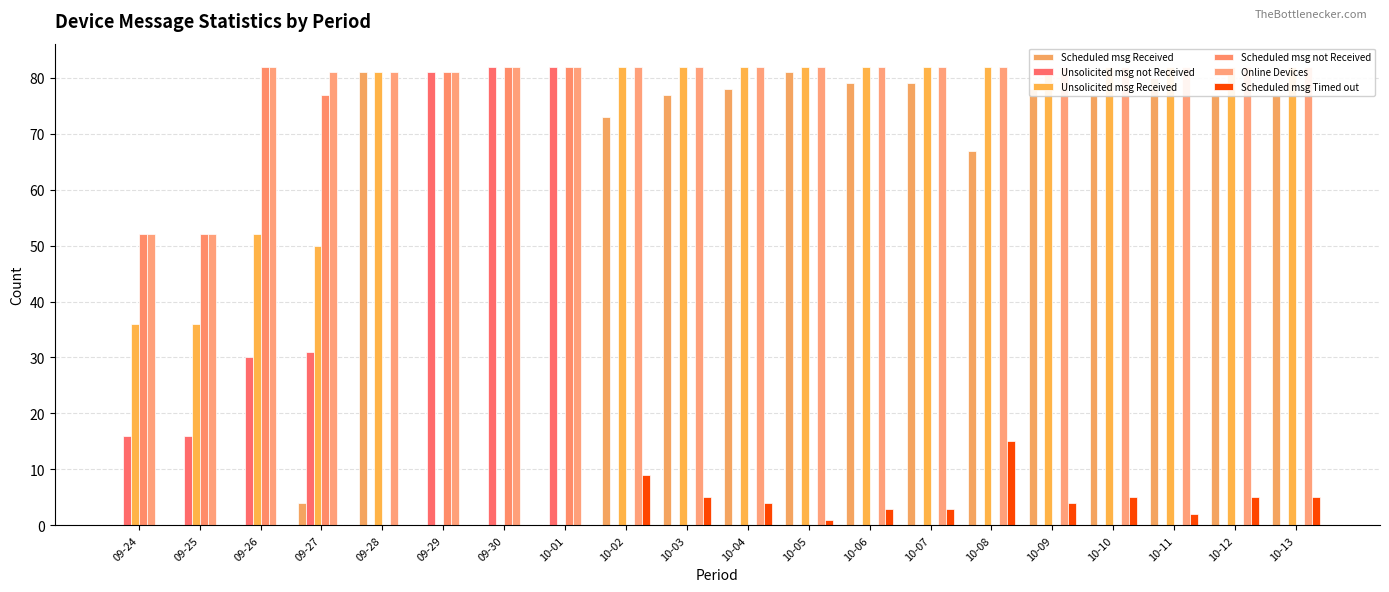

The Scheduled msg Timed out series shows -5 at 09-25. True or false?

False